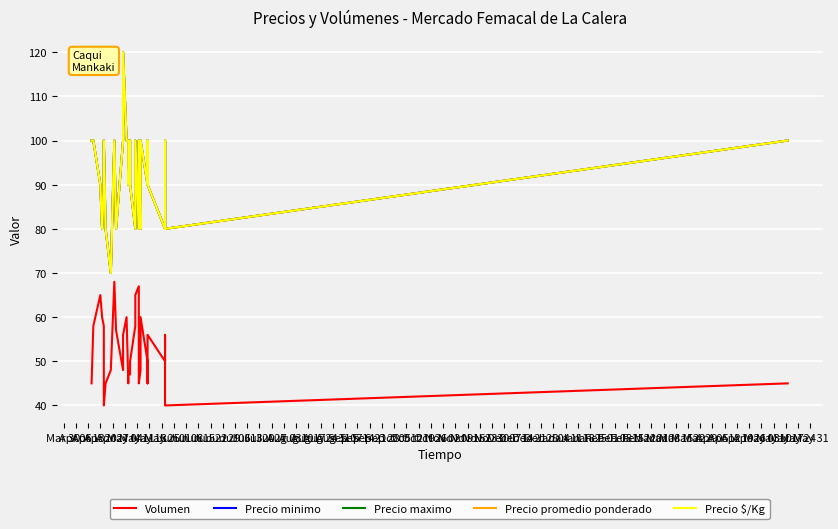

True or false: Precio maximo and Precio minimo intersect in this chart.

False